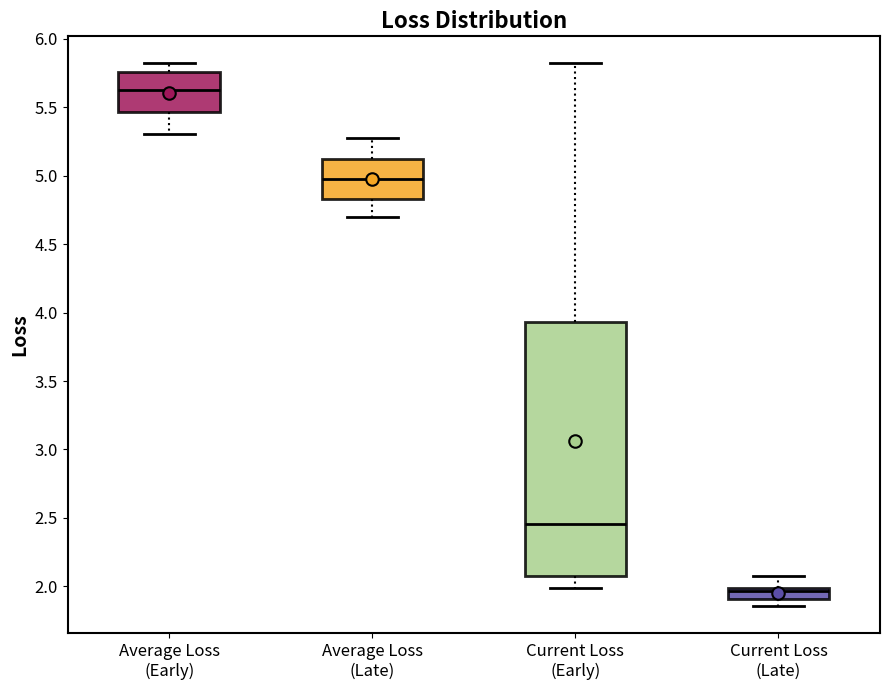

Reading left to right, transcribe this box plot: for each box, give where its median line is, the range the box spans, and where its two whiskers end, as read against the y-axis. The values are not printed on the chart, so give them approximately, as read against the axis.

Average Loss (Early): median 5.65, box 5.45 to 5.75, whiskers 5.30 to 5.80
Average Loss (Late): median 5.00, box 4.85 to 5.10, whiskers 4.70 to 5.25
Current Loss (Early): median 2.45, box 2.10 to 3.95, whiskers 2.00 to 5.80
Current Loss (Late): median 1.95, box 1.90 to 2.00, whiskers 1.85 to 2.10